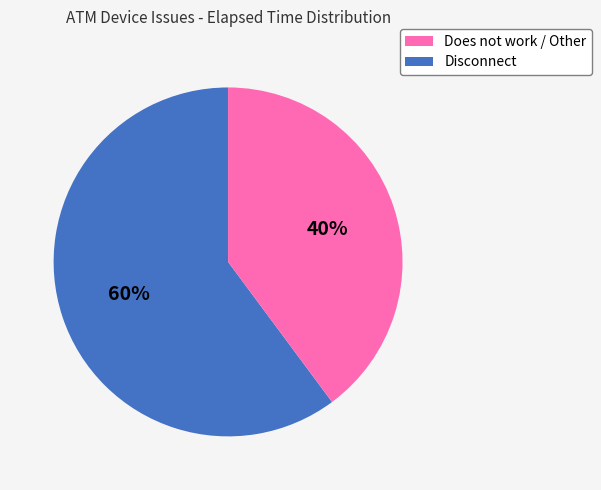

To the nearest percent, what is the difference between the largest and smallest slice percentages?

20%